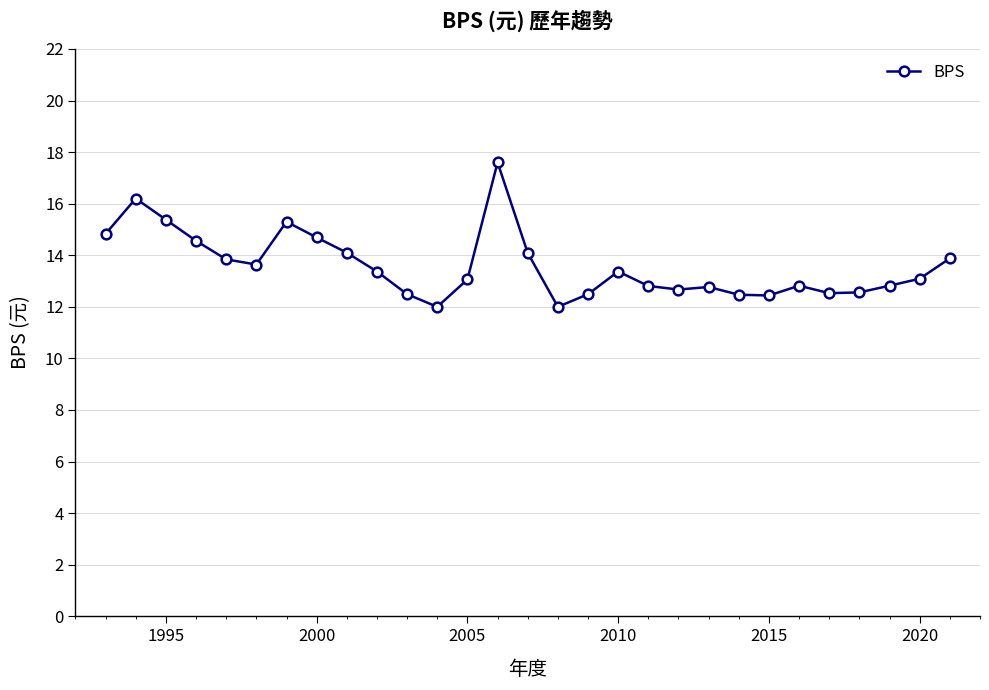

What is the difference between the maximum and minimum values?

5.6